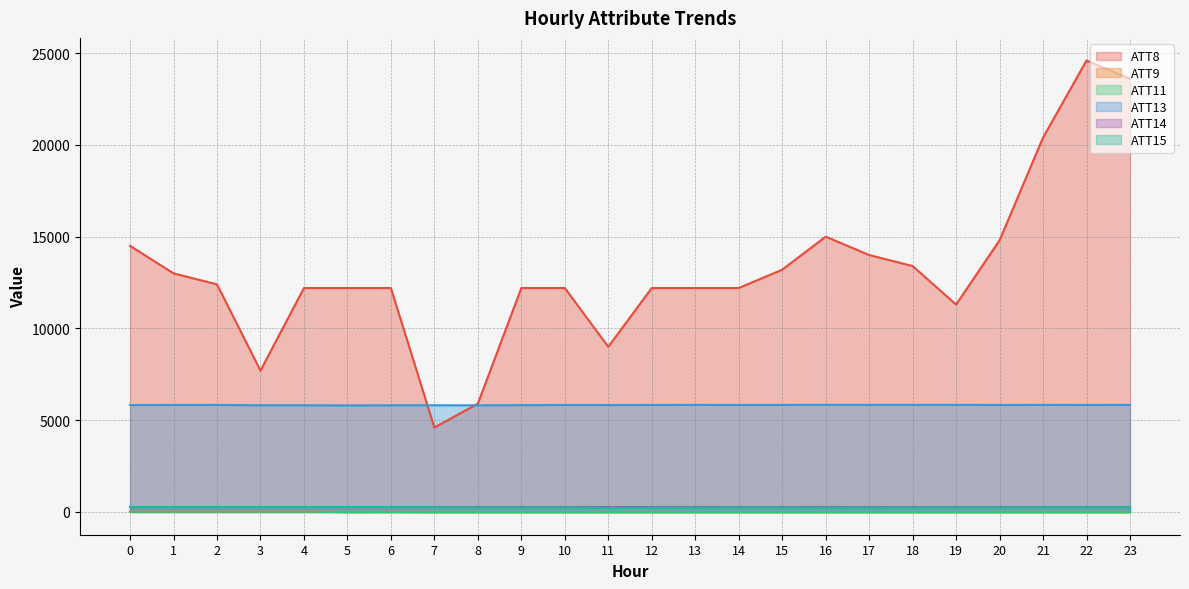

What is the difference between the maximum and minimum values in the ATT14 series?

4.0